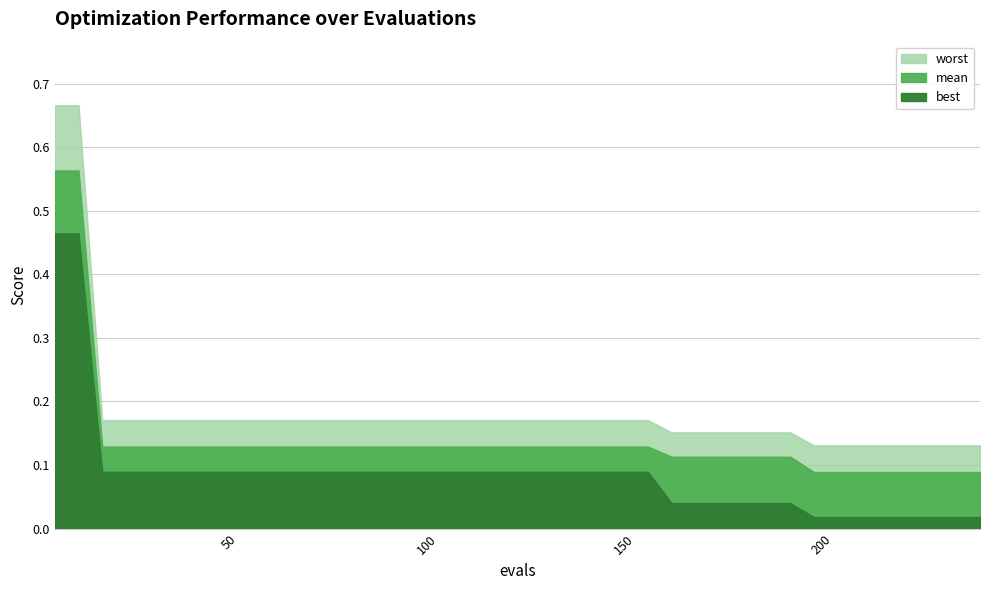

What is the difference between the maximum and minimum values in the worst series?

0.5